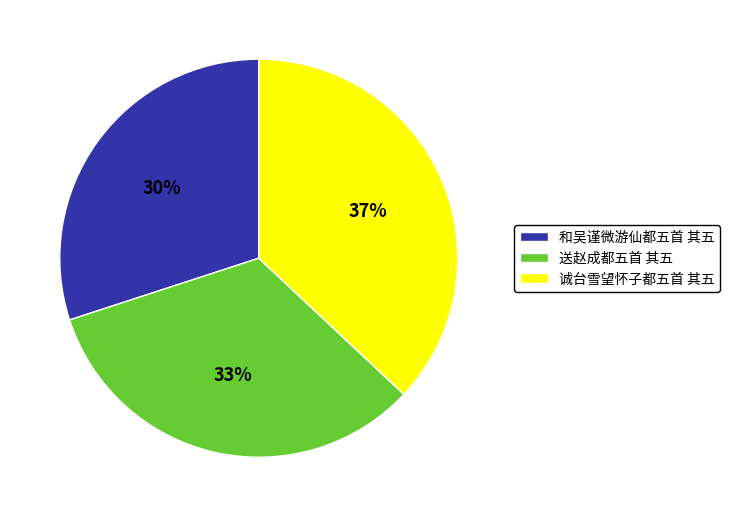

Is there a majority slice in this chart?

No